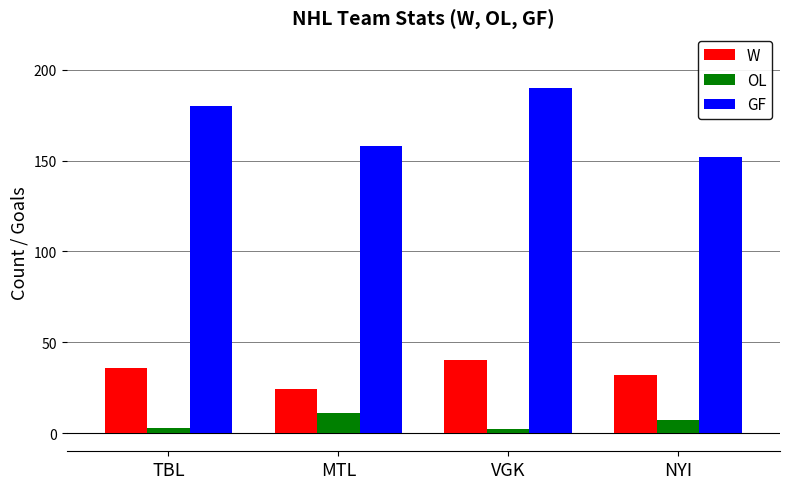

What are all the series names shown in the legend?

W, OL, GF